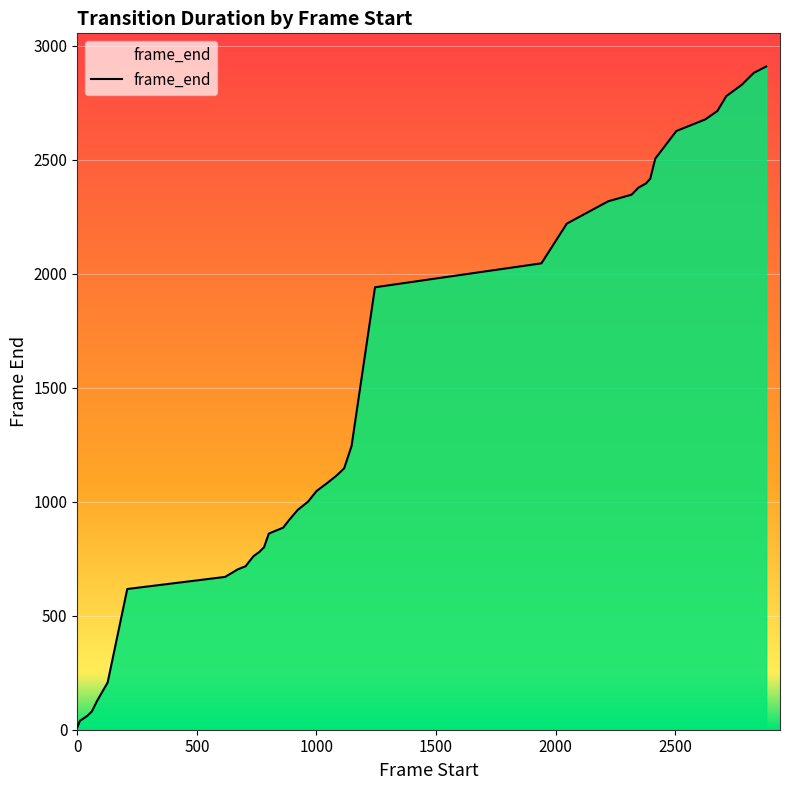

How many values are below 1084?

20